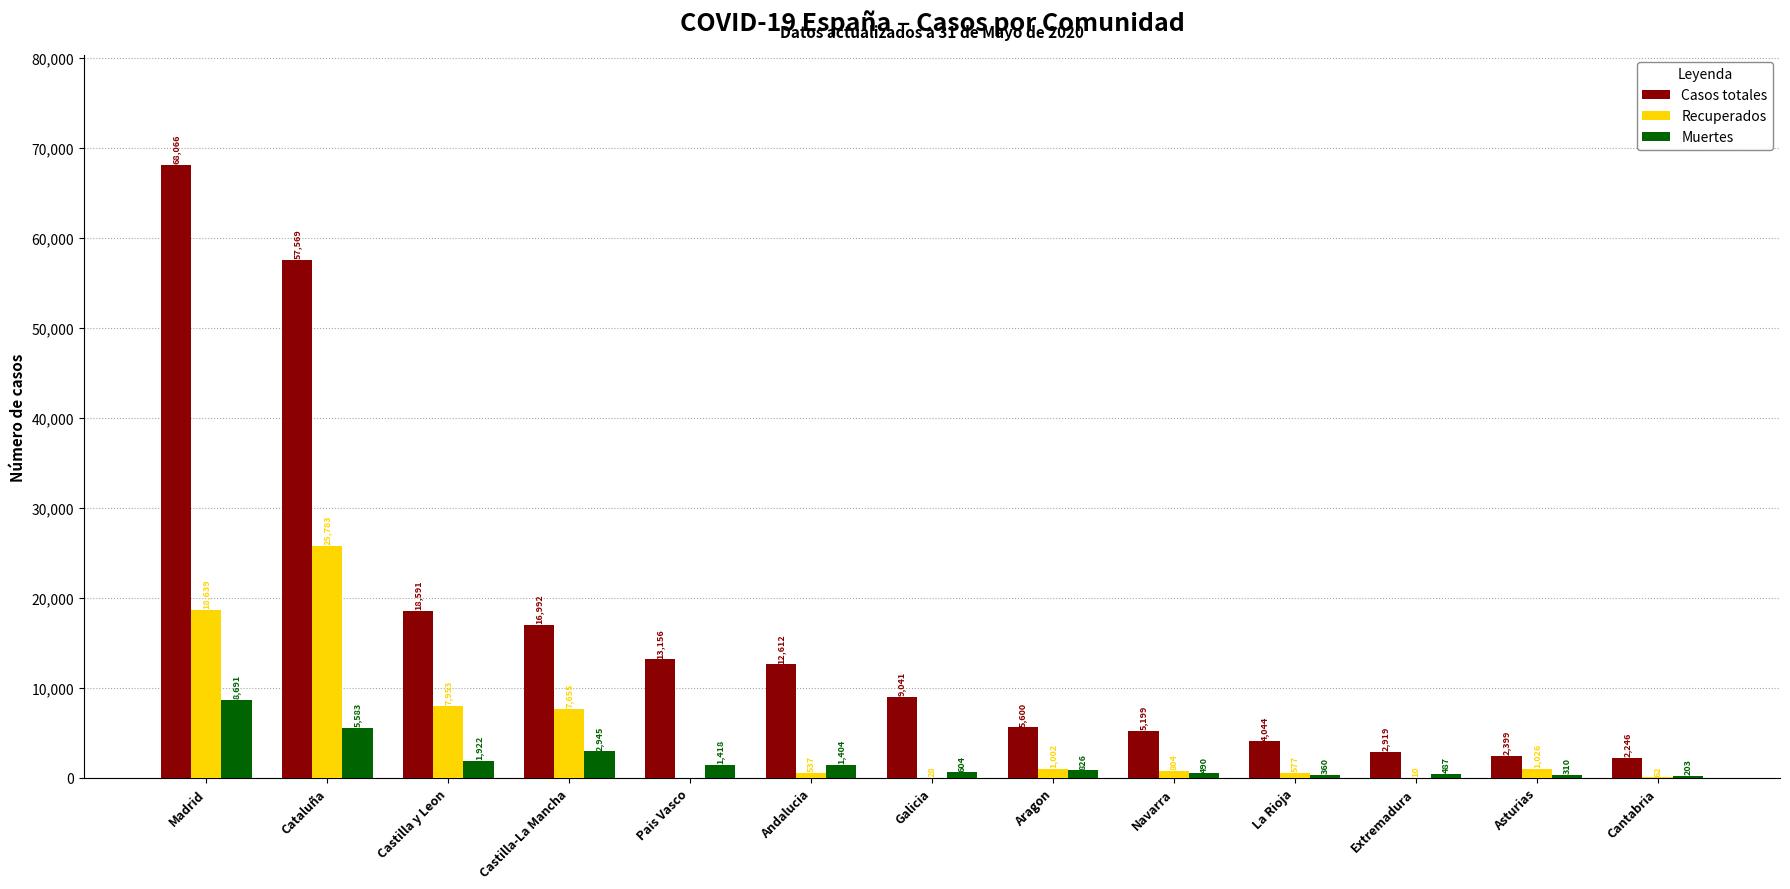

Which series has the widest spread of values?

Casos totales